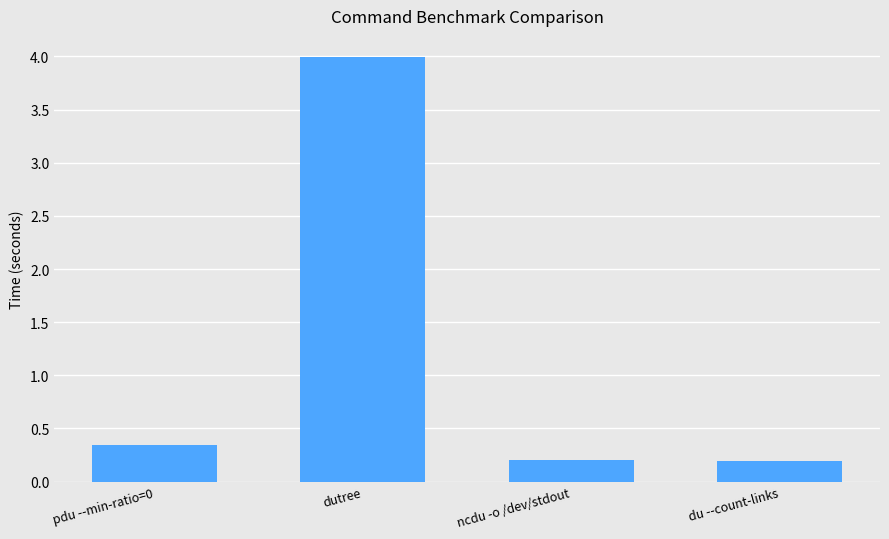

What is the change in value from dutree to du --count-links?

-3.8